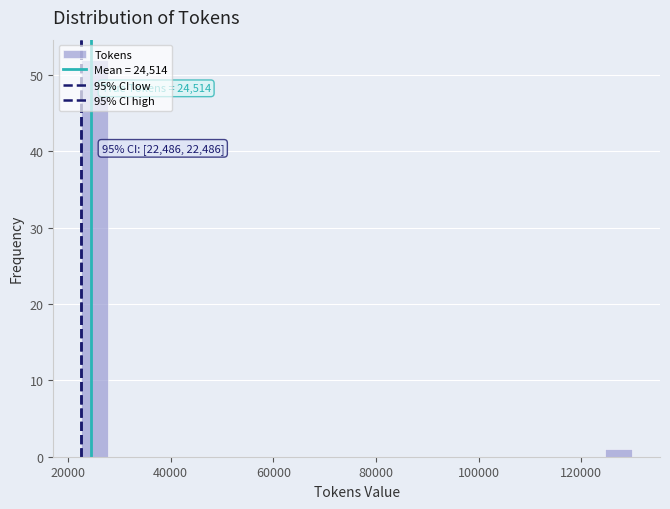

Around what value on the x-axis is the tallest bar? Give the approximate position of its centre, as read against the axis.

26000